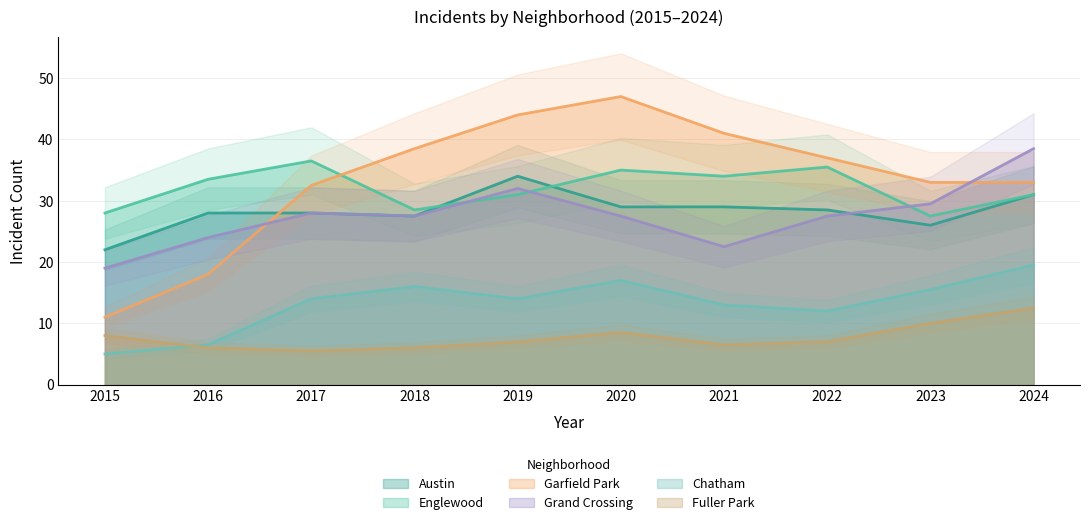

Read the Fuller Park value at 2017.

5.5